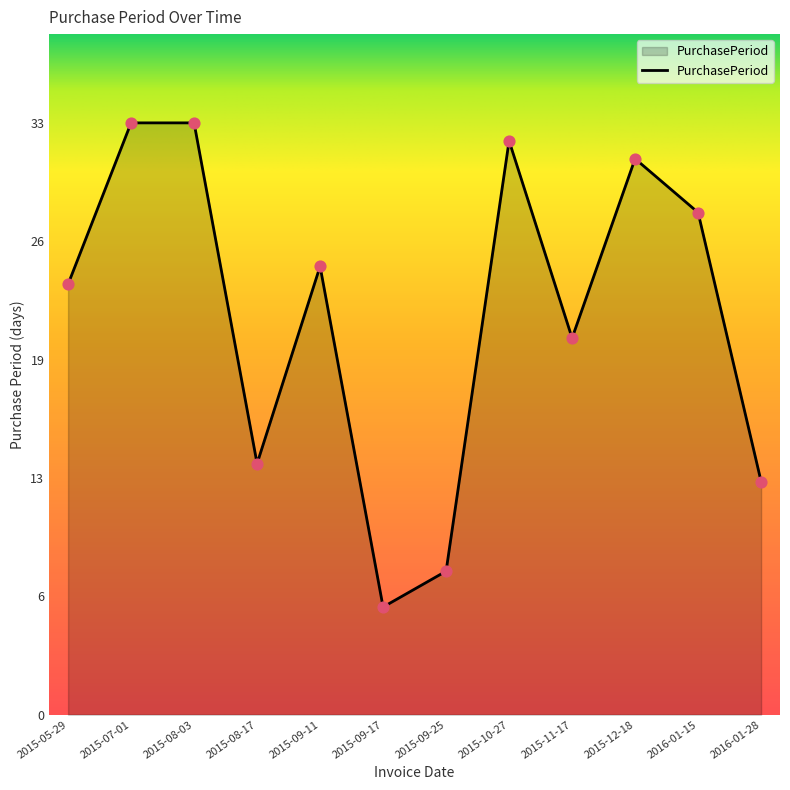

Between 2015-10-27 and 2015-08-17, which is larger?

2015-10-27